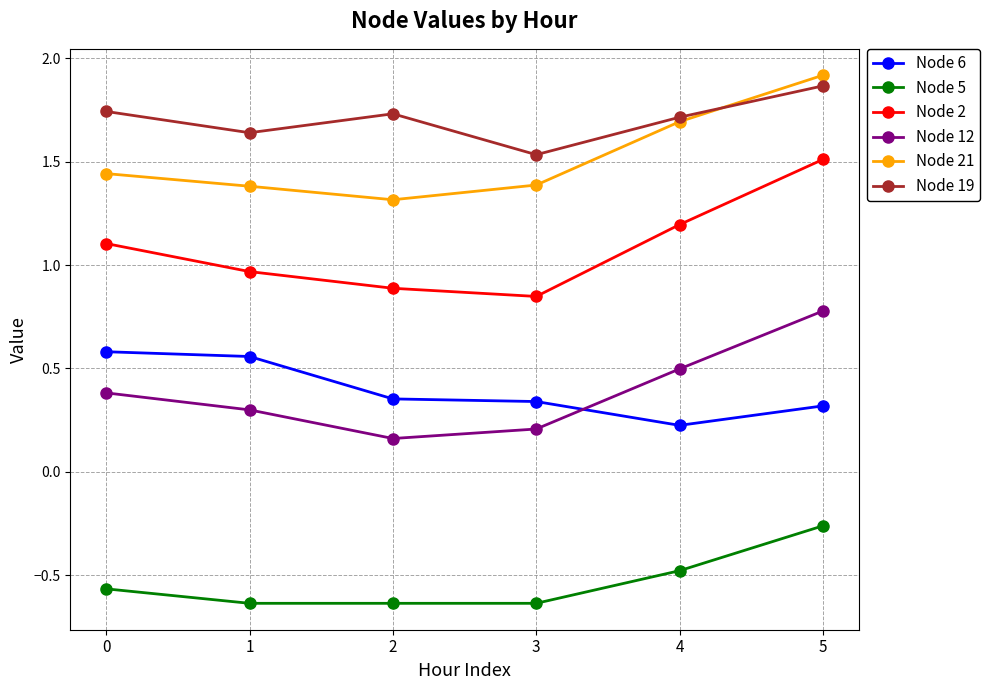

Which category has the highest value across all series?

5